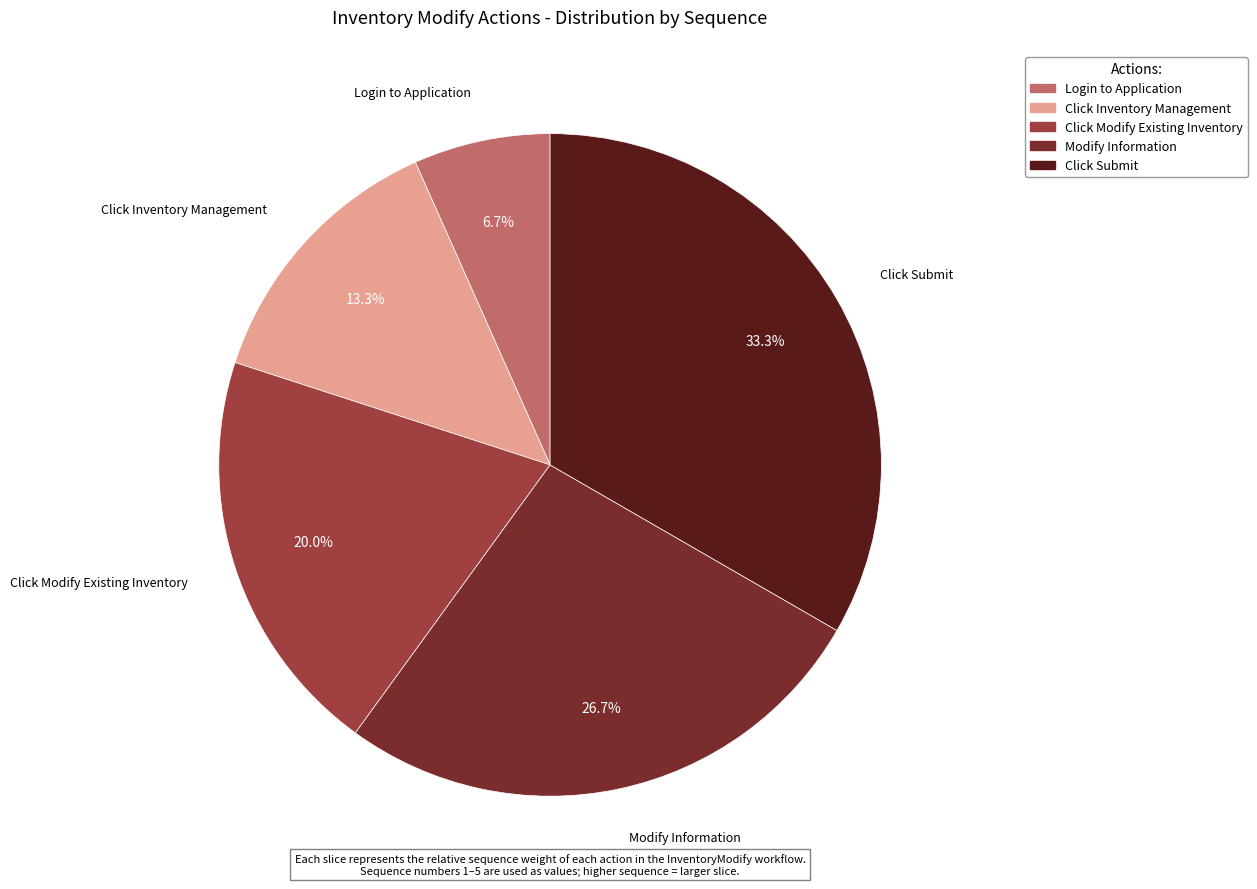

To the nearest percent, what is the difference between the largest and smallest slice percentages?

27%